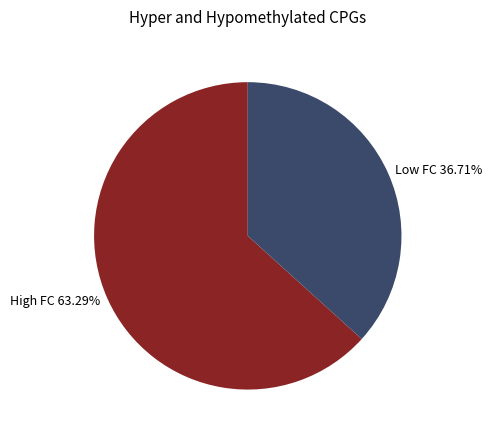

Rank the categories by value from lowest to highest.

Low FC 36.71%, High FC 63.29%